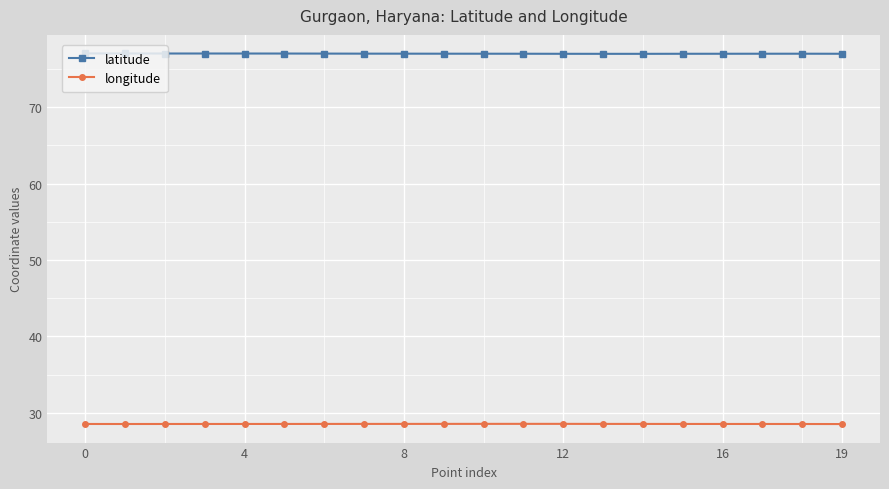

What is the value of the latitude point at the 4th from the left?

77.0